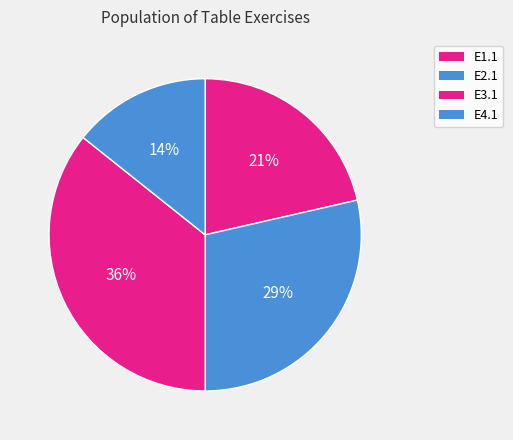

Does any single category account for the majority?

No